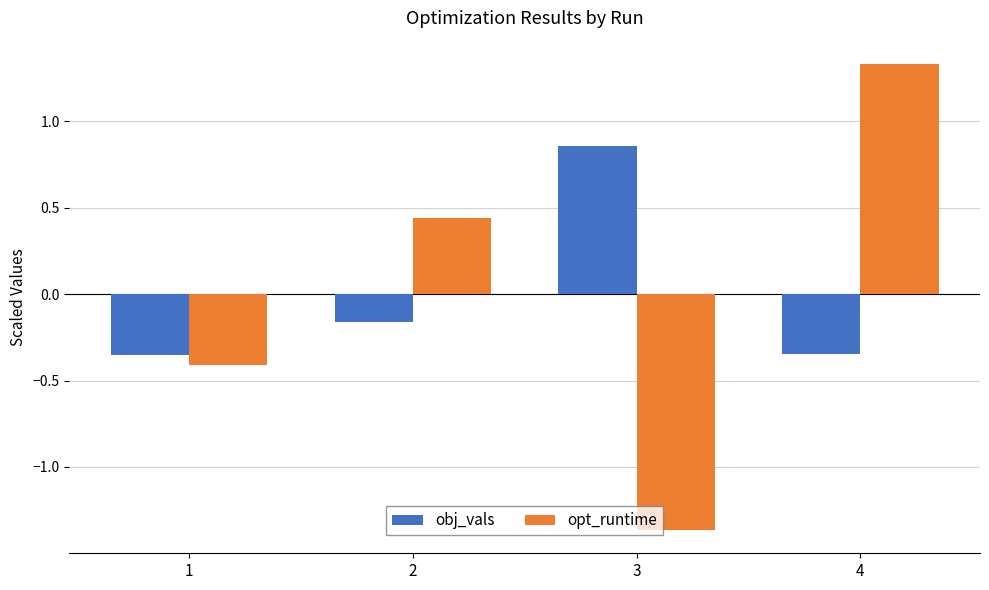

What is the spread (max minus min) of values at 2?

0.6